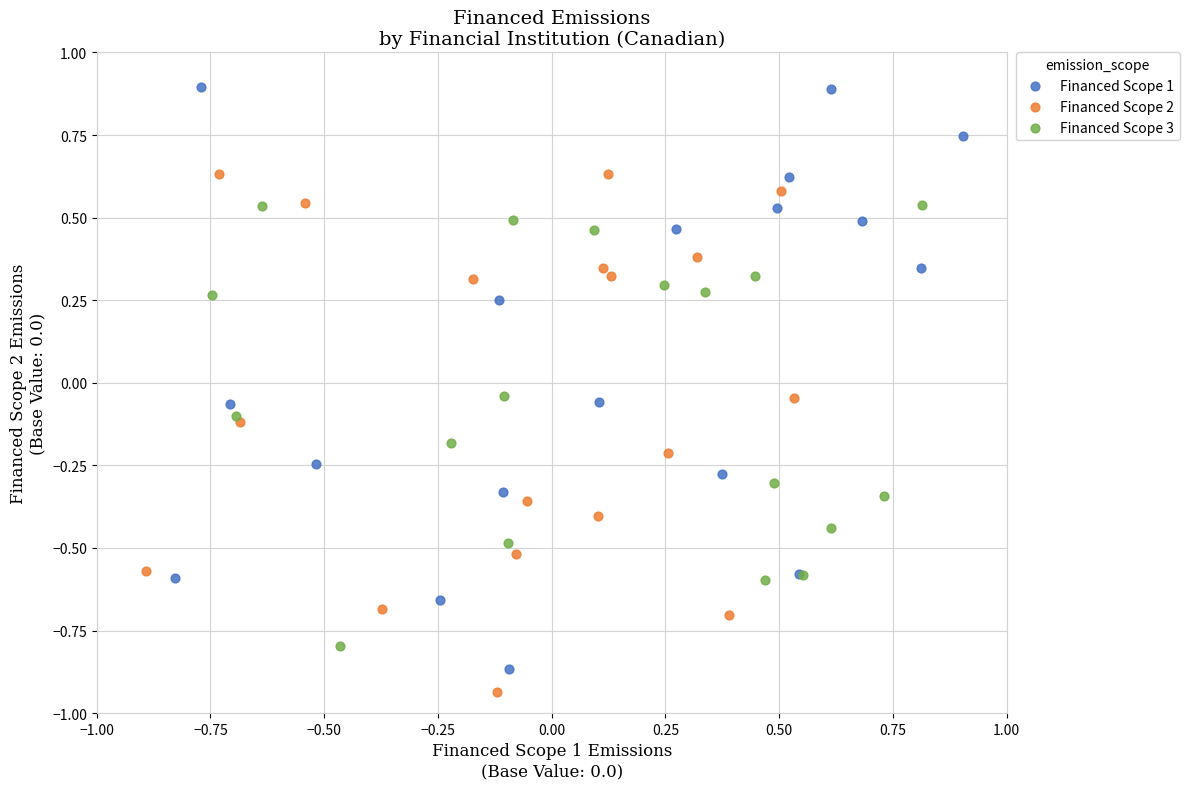

Which series contains the highest Y value?

Financed Scope 1